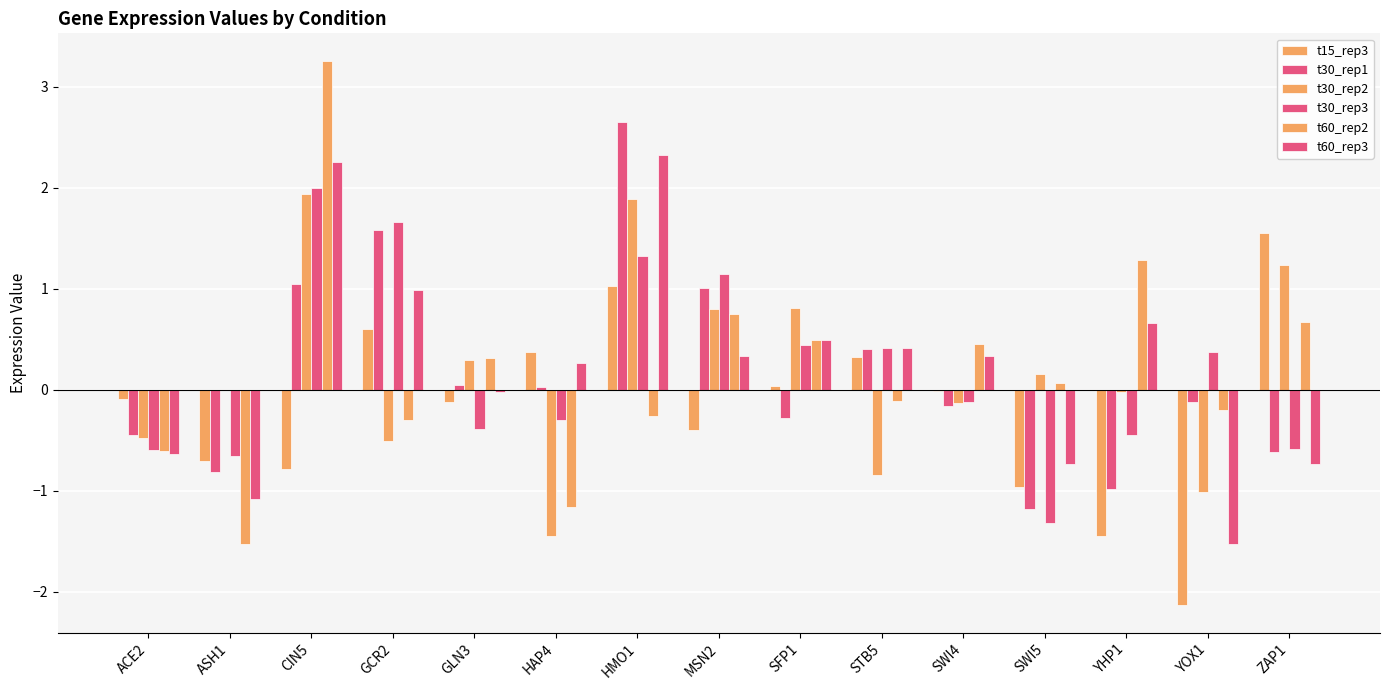

Count the number of categories in the chart.

15